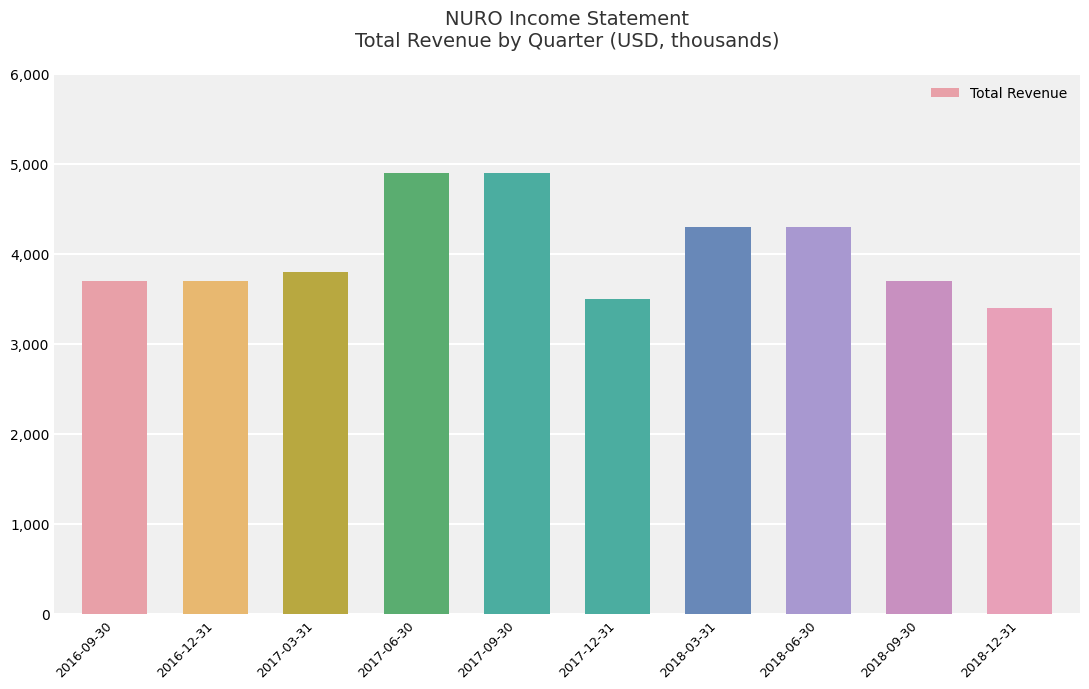

Is it true that the value at 2018-06-30 is 4300?

True